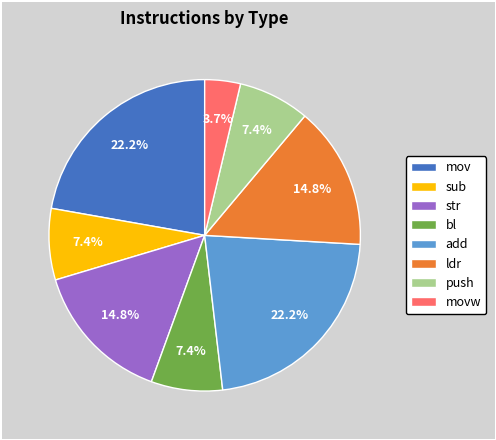

What percentage do str and bl together represent?

22.2%